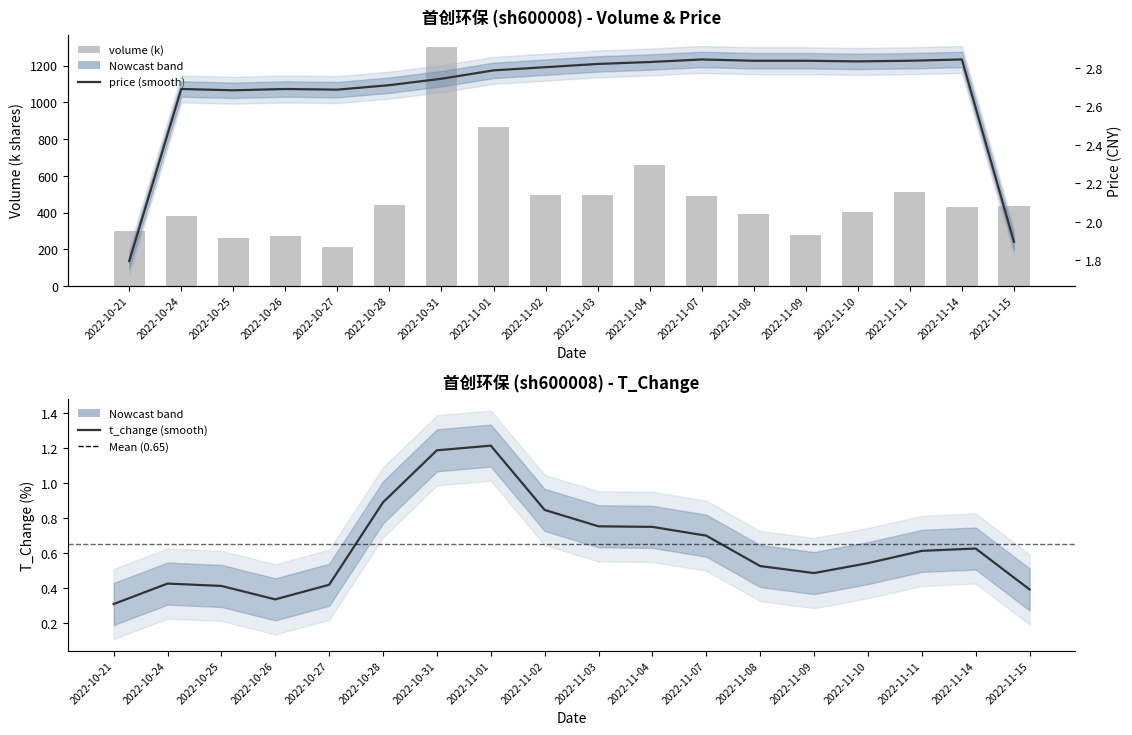

Which category has the lowest value in the t_change (smooth) series?

2022-10-21